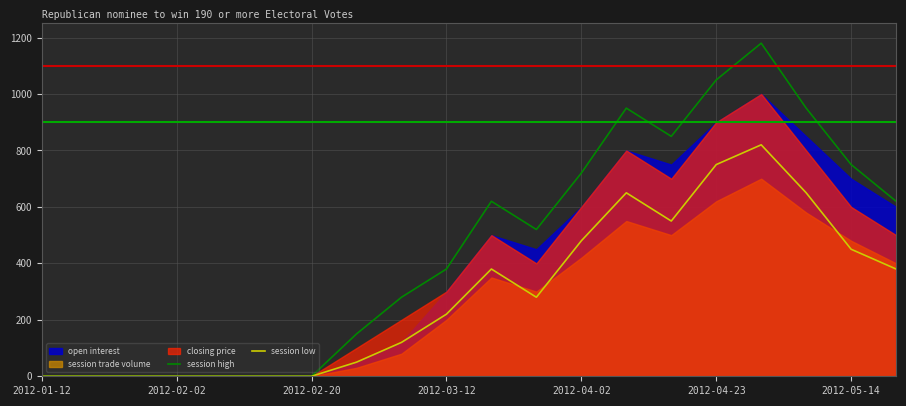

In session low, how many points are lower than both neighbors (excluding endpoints)?

2